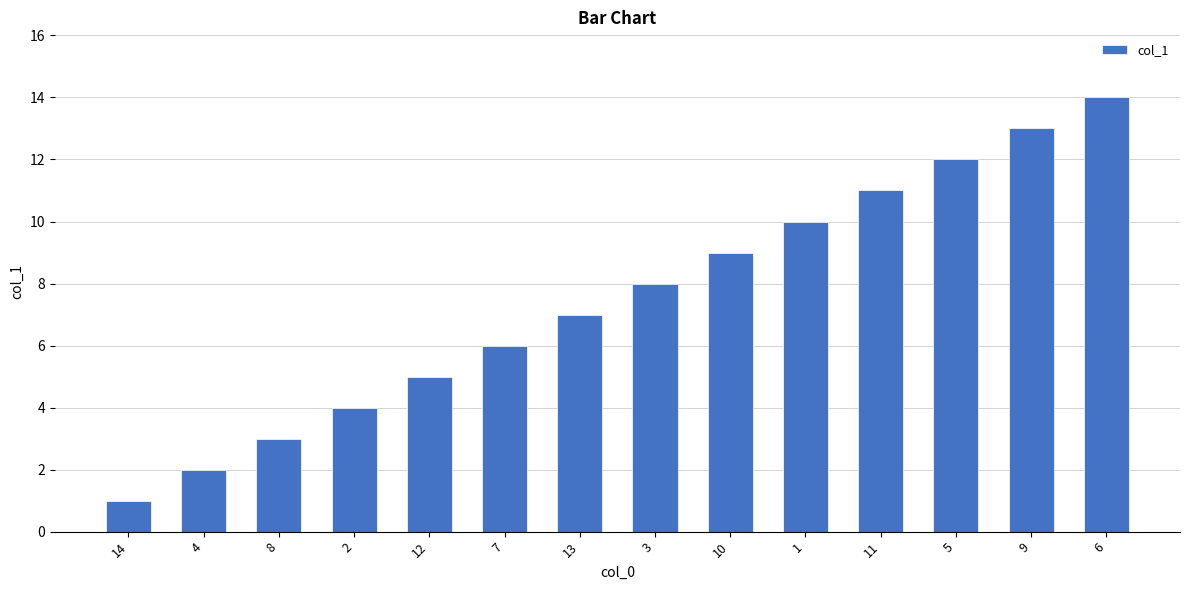

What is the difference between the second highest and second lowest values?

11